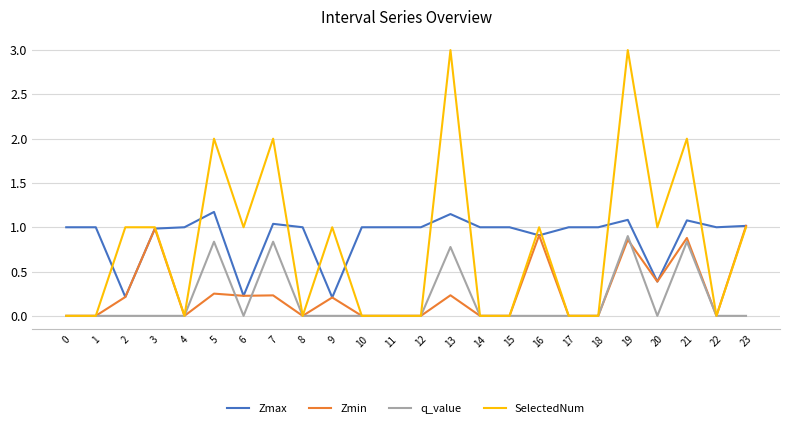

What is the highest value of the Zmax series?

1.2